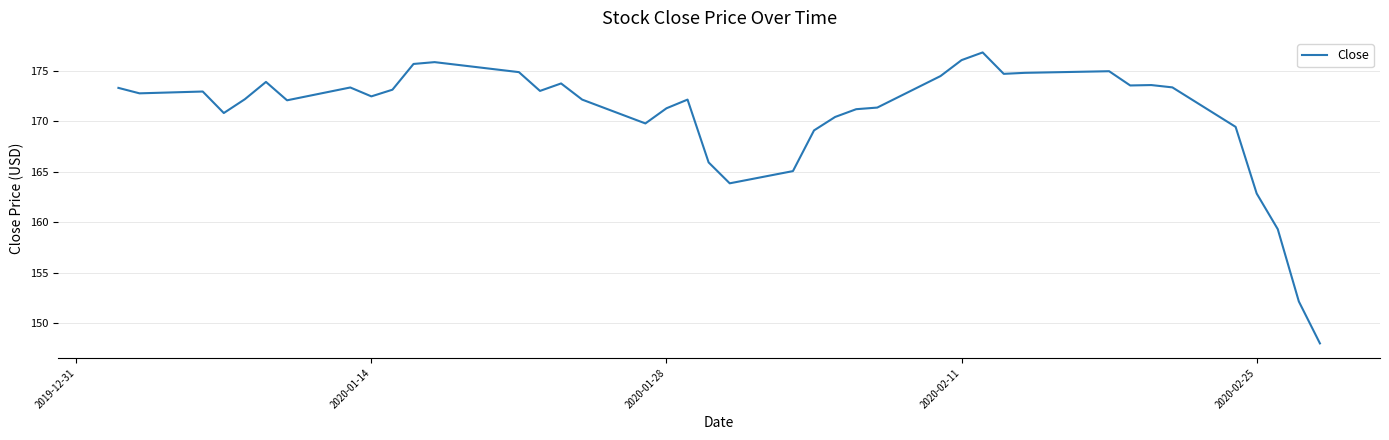

What is the difference between the maximum and minimum values?

28.8